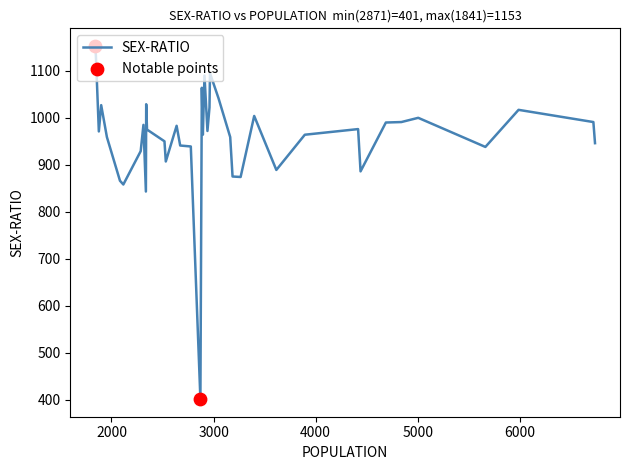

What is the smallest value displayed?

401